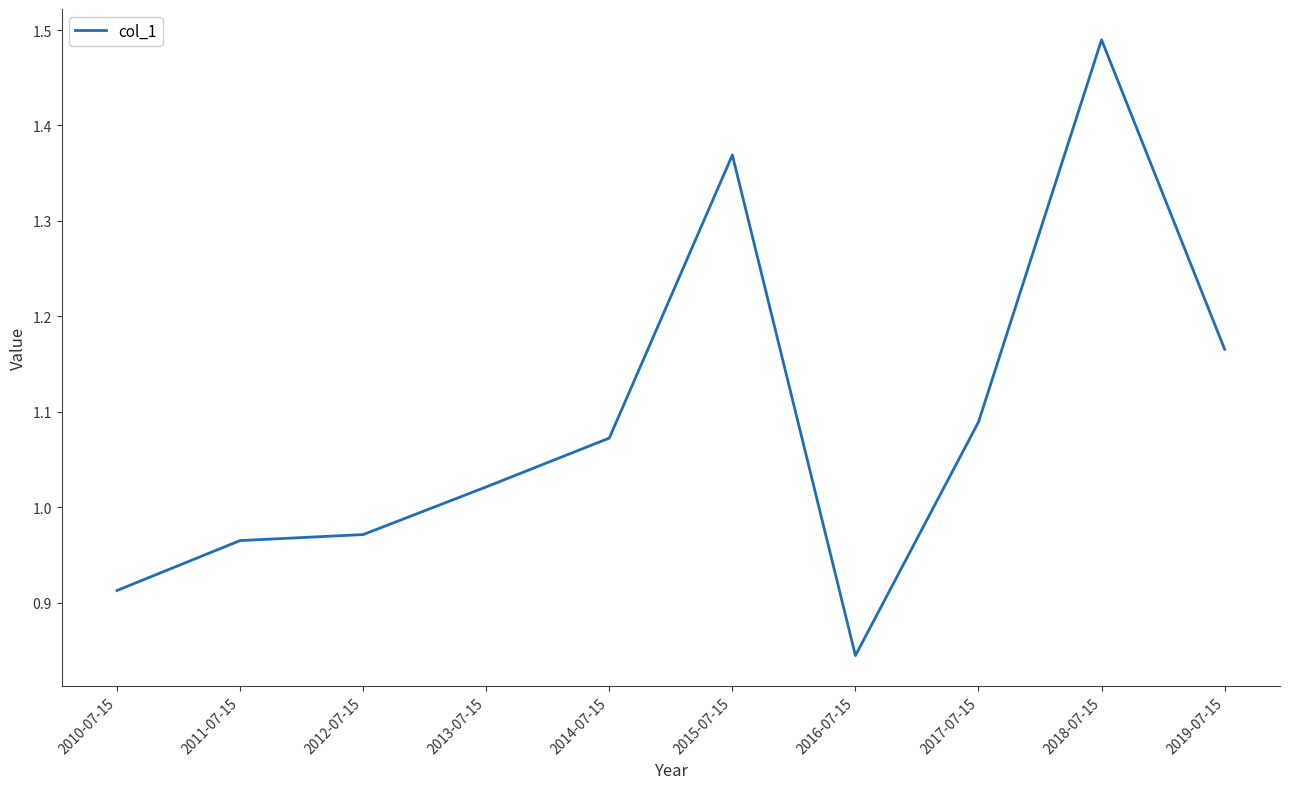

Which label corresponds to the smallest value in the chart?

2016-07-15